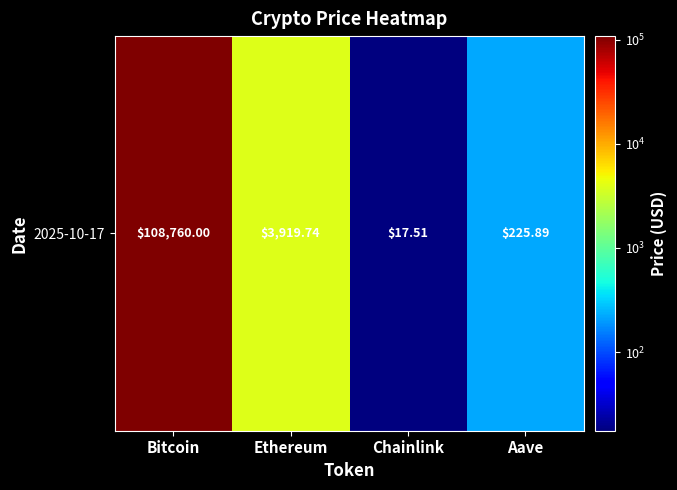

What is the minimum value shown in the chart?

17.5